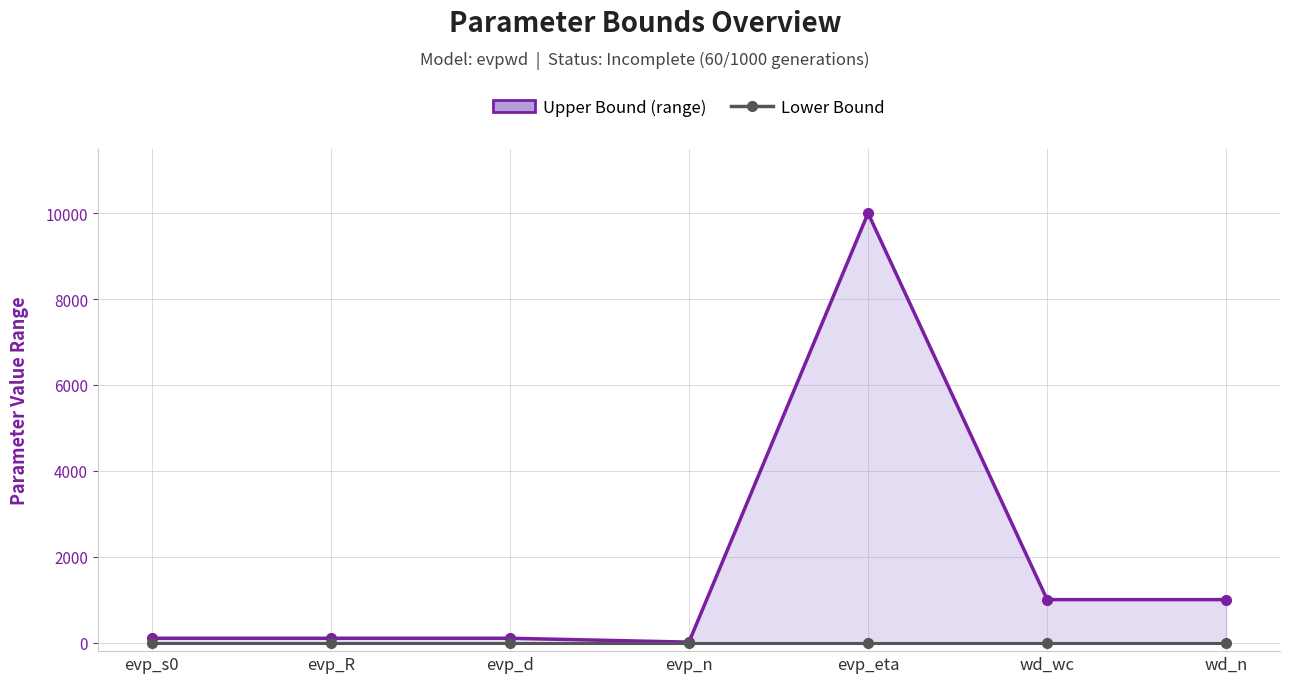

How many lines are shown in the chart?

2